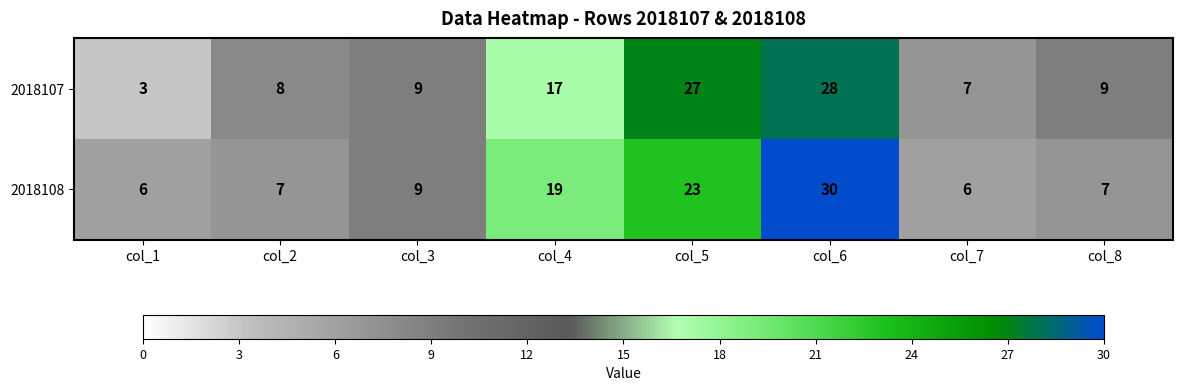

Reading left to right, transcribe all the data shown in this chart.

2018107: 3	8	9	17	27	28	7	9
2018108: 6	7	9	19	23	30	6	7